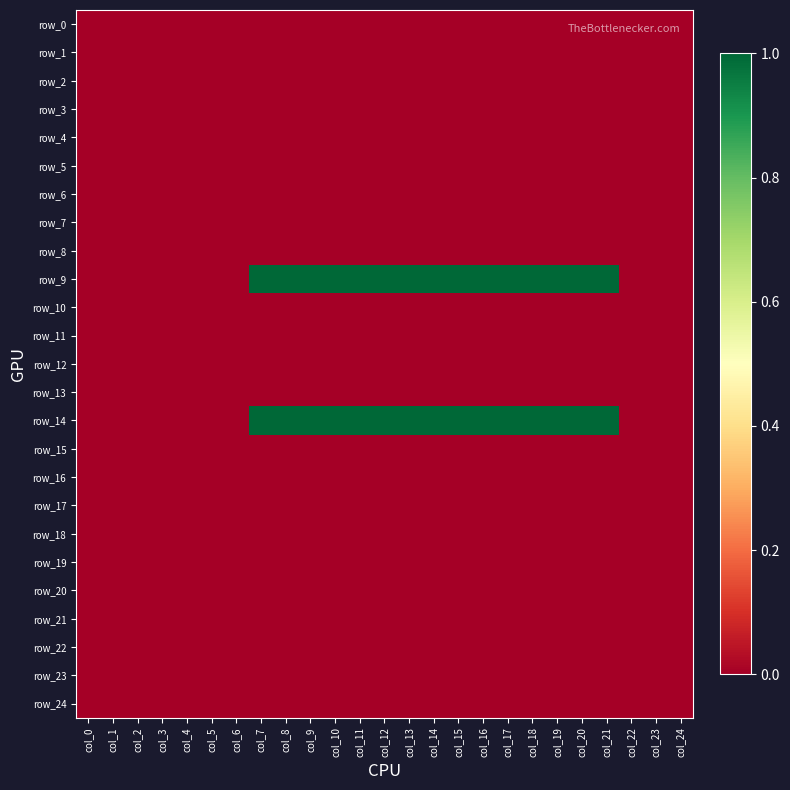

Which series has the widest spread of values?

row_9